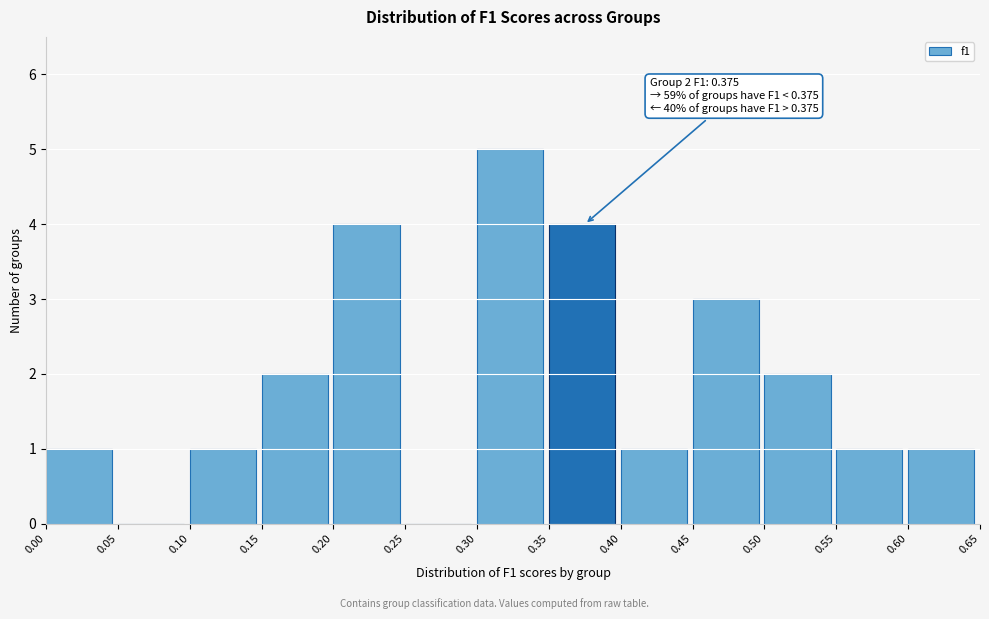

Over which range of the x-axis is the bar tallest?

0.30 to 0.35